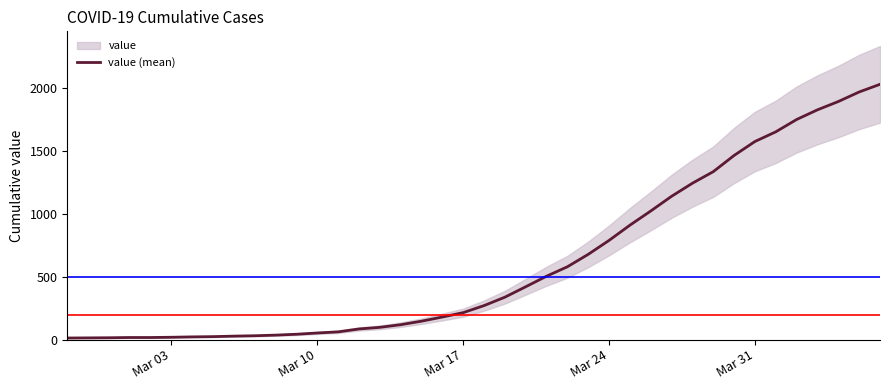

What is the value of the 21st point from the left?

271